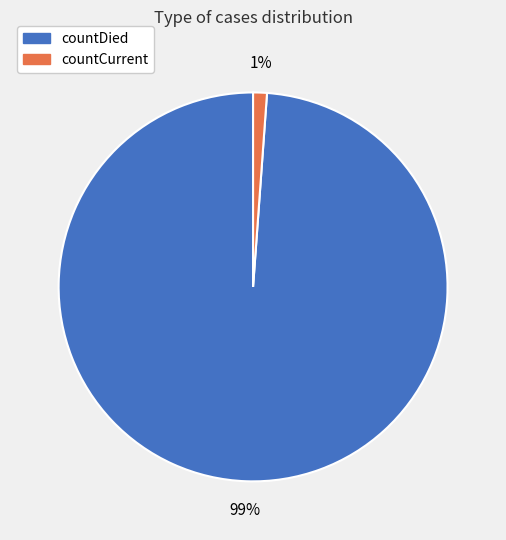

Which slice represents more than half of the pie?

countDied